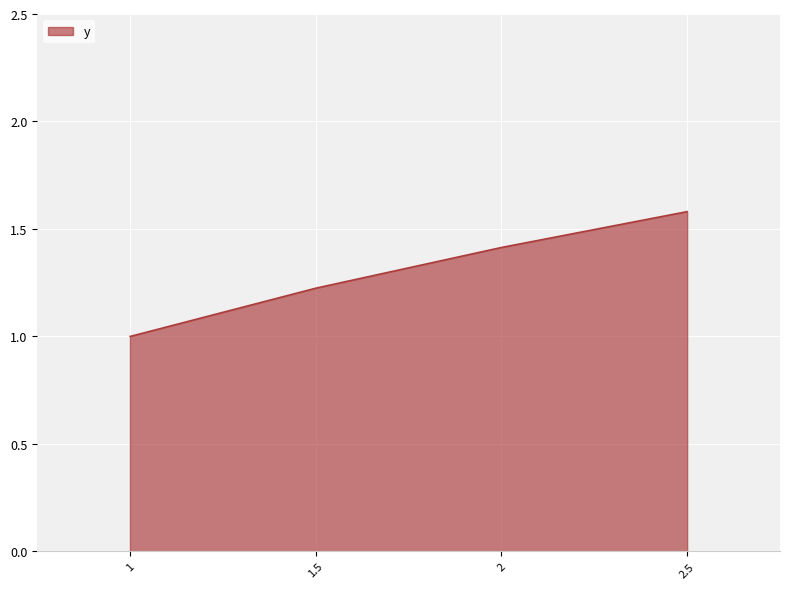

What is the difference between the second highest and minimum values?

0.4